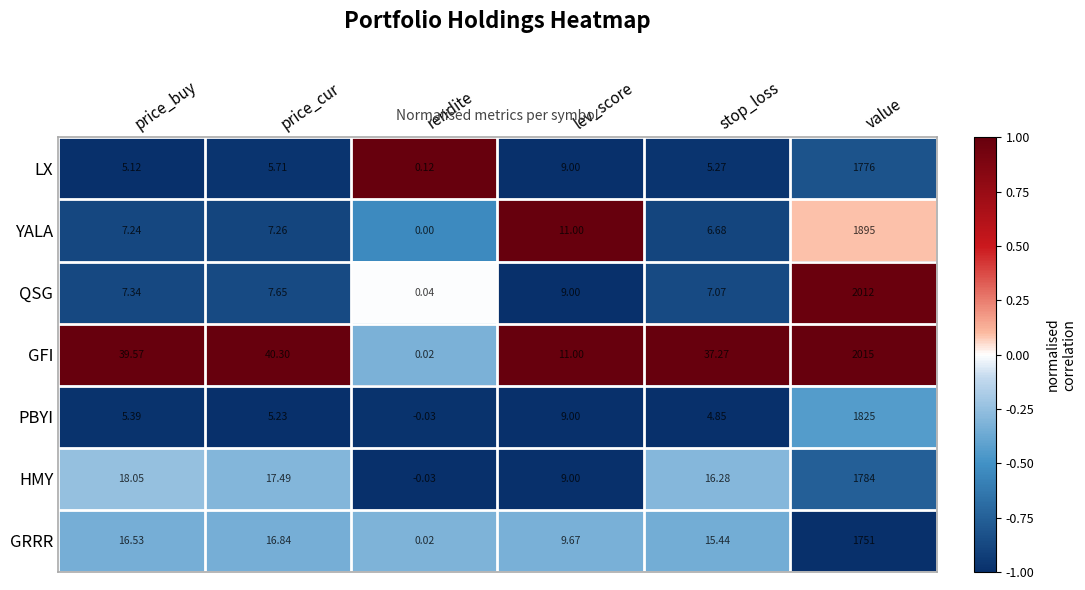

Which series changed the most between rendite and value?

GFI